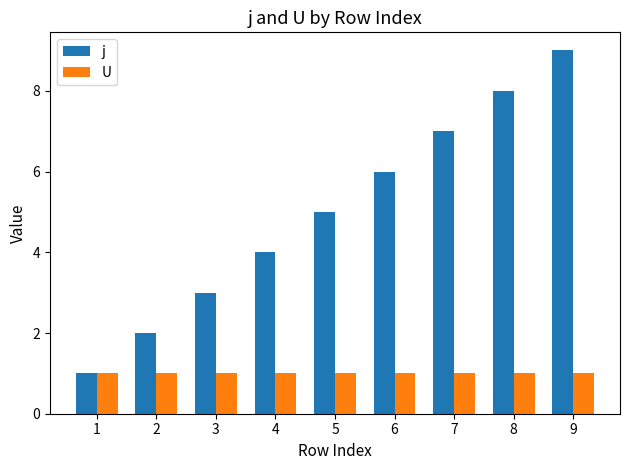

Rank the series by their average value, from lowest to highest.

U, j